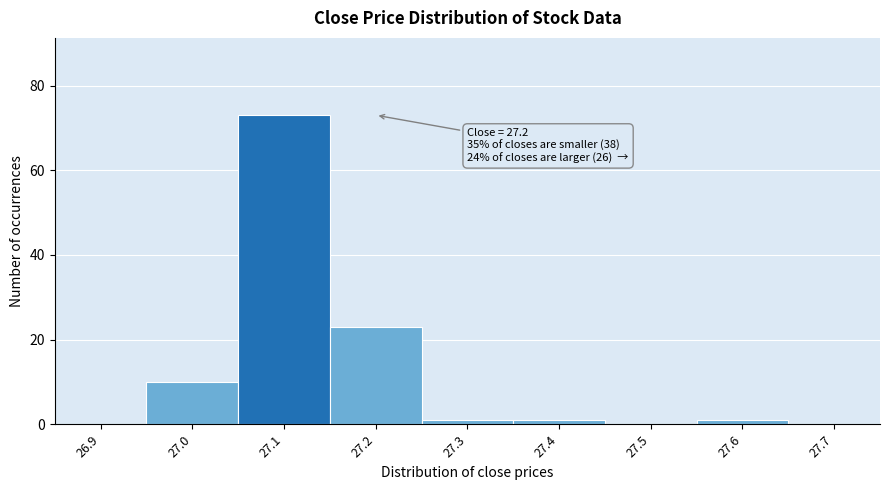

Reading left to right, what are all the values shown in this chart?

26.9=0	27.0=10	27.1=73	27.2=23	27.3=1	27.4=1	27.5=0	27.6=1	27.7=0